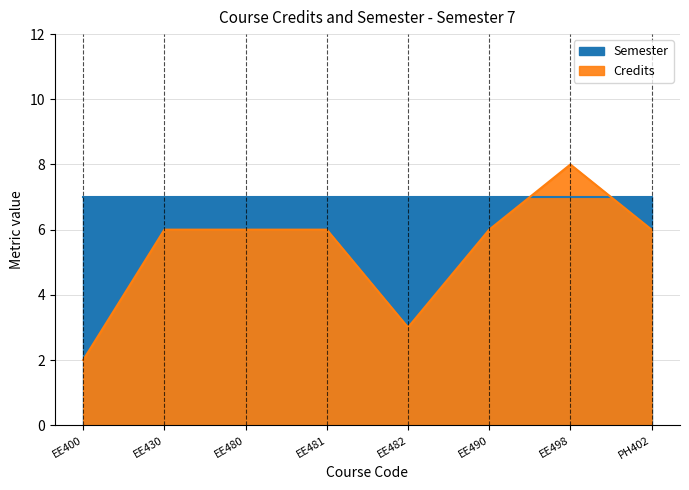

What is the difference between the maximum and minimum values?

6